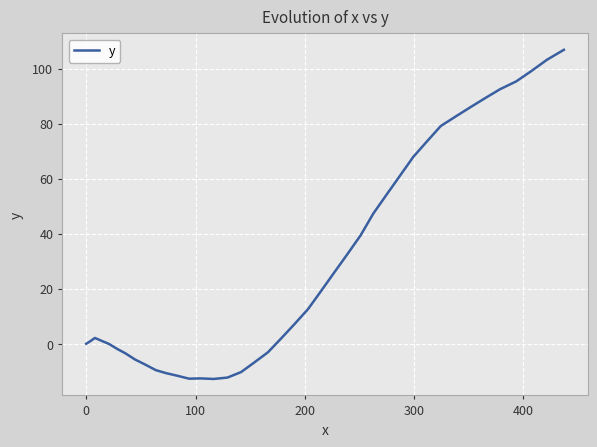

What is the greatest value displayed?

106.8